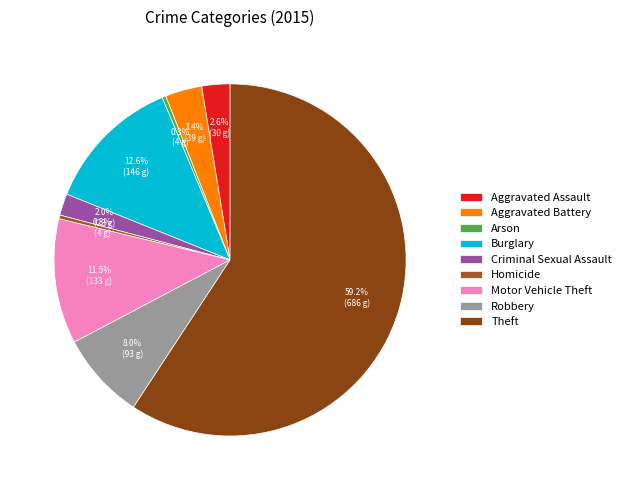

To the nearest percent, what is the average slice percentage?

11%